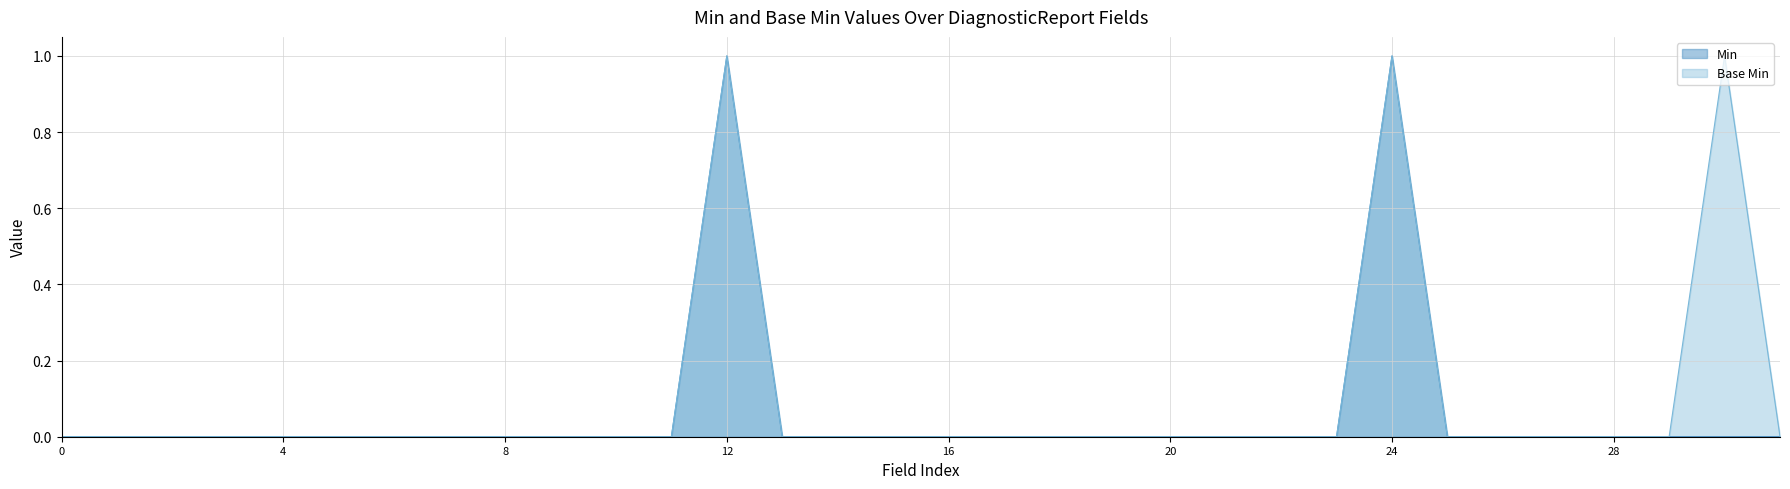

What is the difference between the second highest and minimum values in the Base Min series?

1